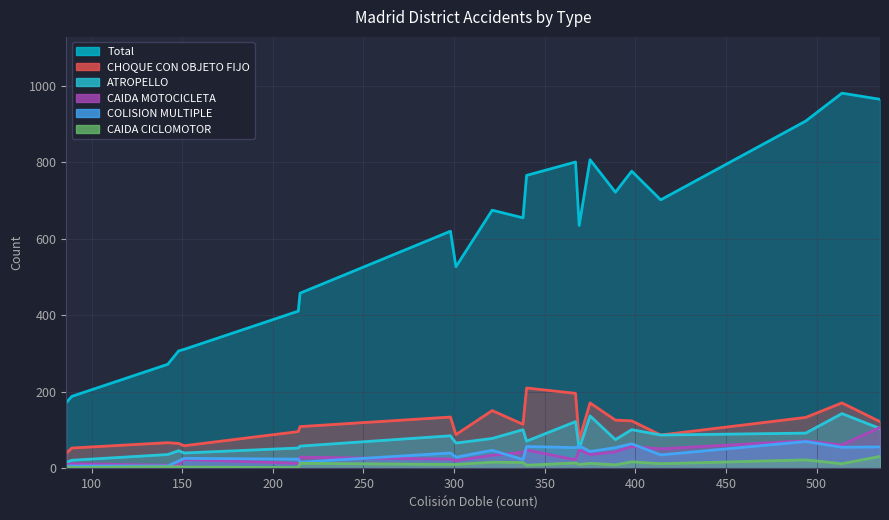

At how many categories does at least one series exceed 910?

2